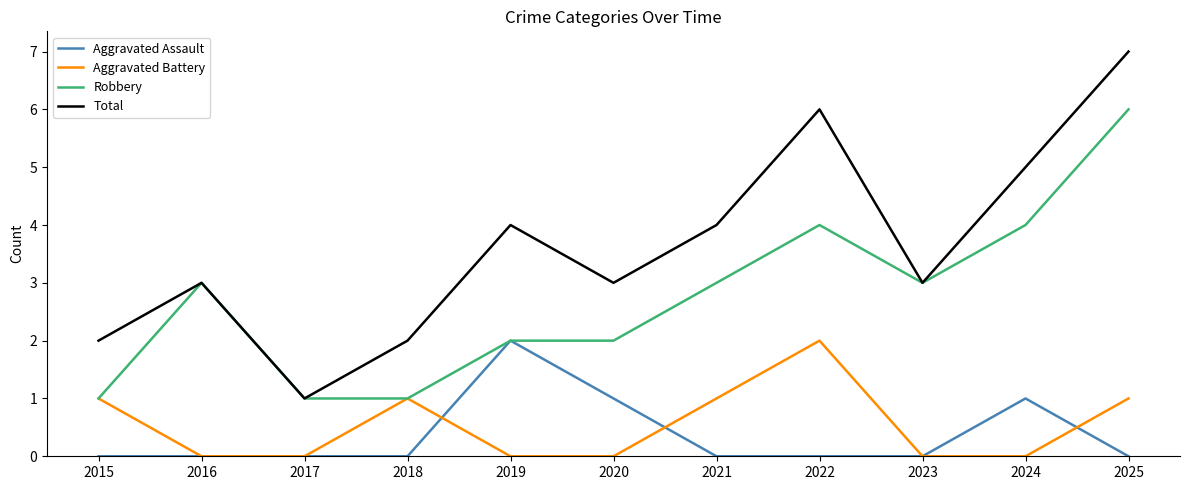

Rank the series at 2022 from lowest to highest value.

Aggravated Assault, Aggravated Battery, Robbery, Total